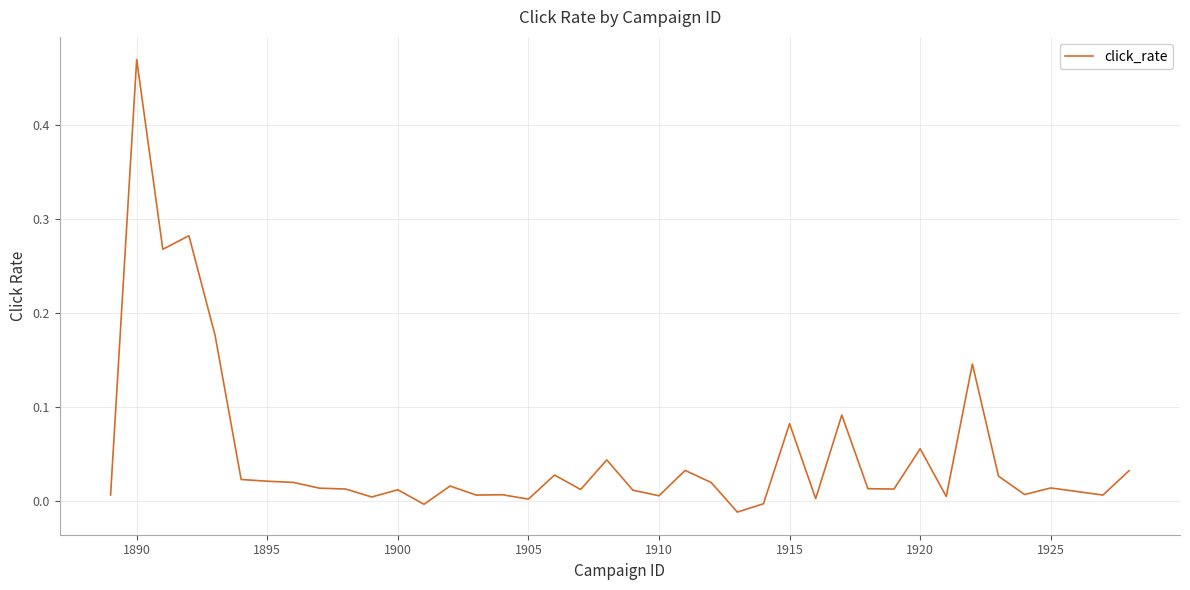

How many lines are shown in the chart?

1